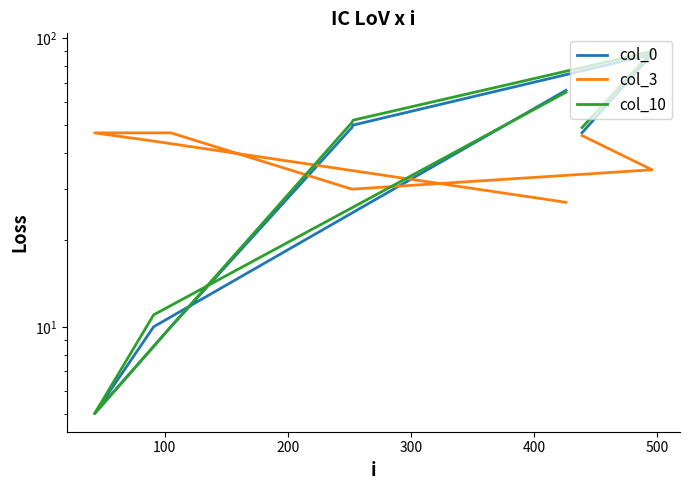

What is the difference between the maximum and minimum values in the col_10 series?

85